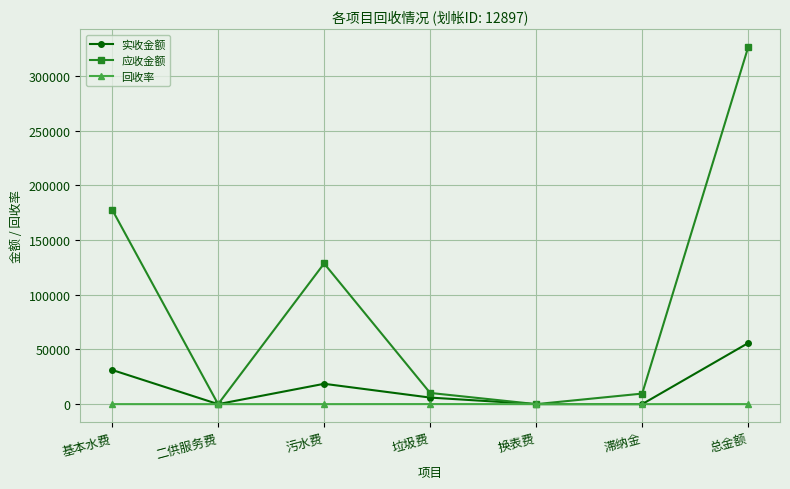

Which series has the widest spread of values?

应收金额